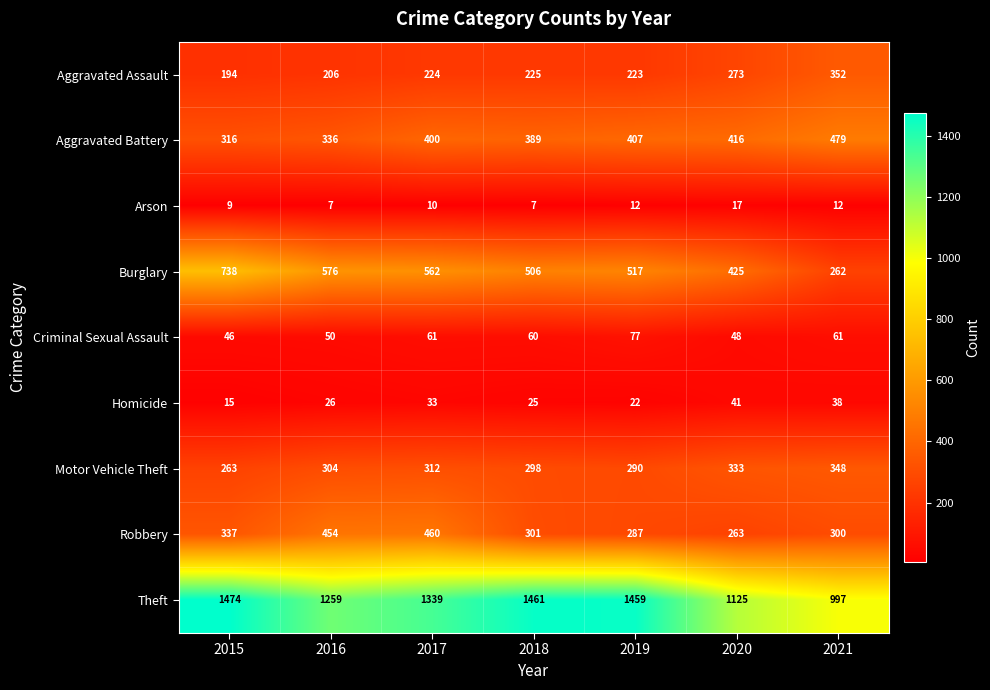

What is the difference between the second highest and minimum values in the Burglary series?

314